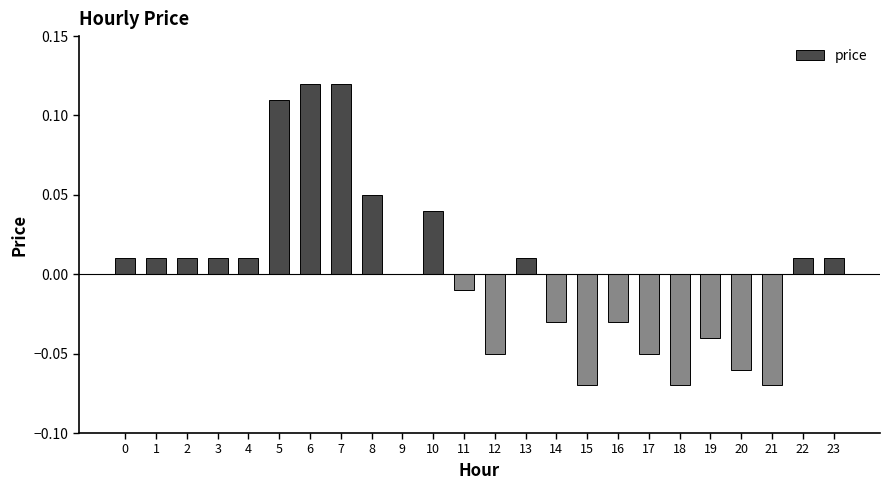

Which has a higher value, 1 or 7?

7